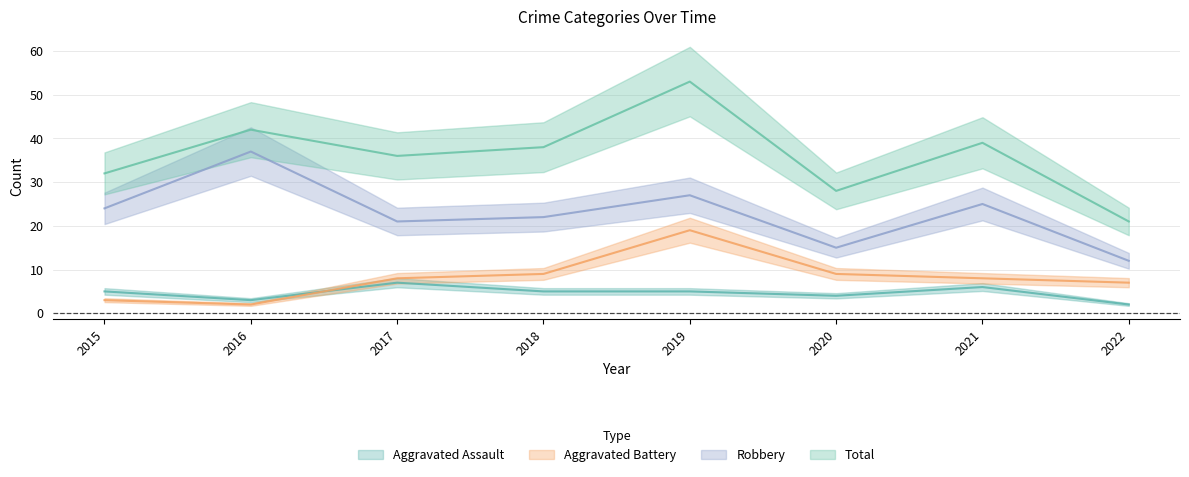

What is the difference between the second highest and minimum values in the Aggravated Assault series?

4